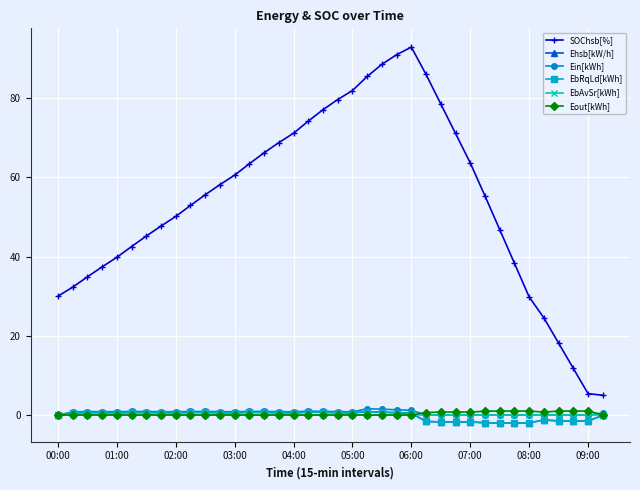

True or false: Ehsb[kW/h] has more than 2 interior local peaks.

True